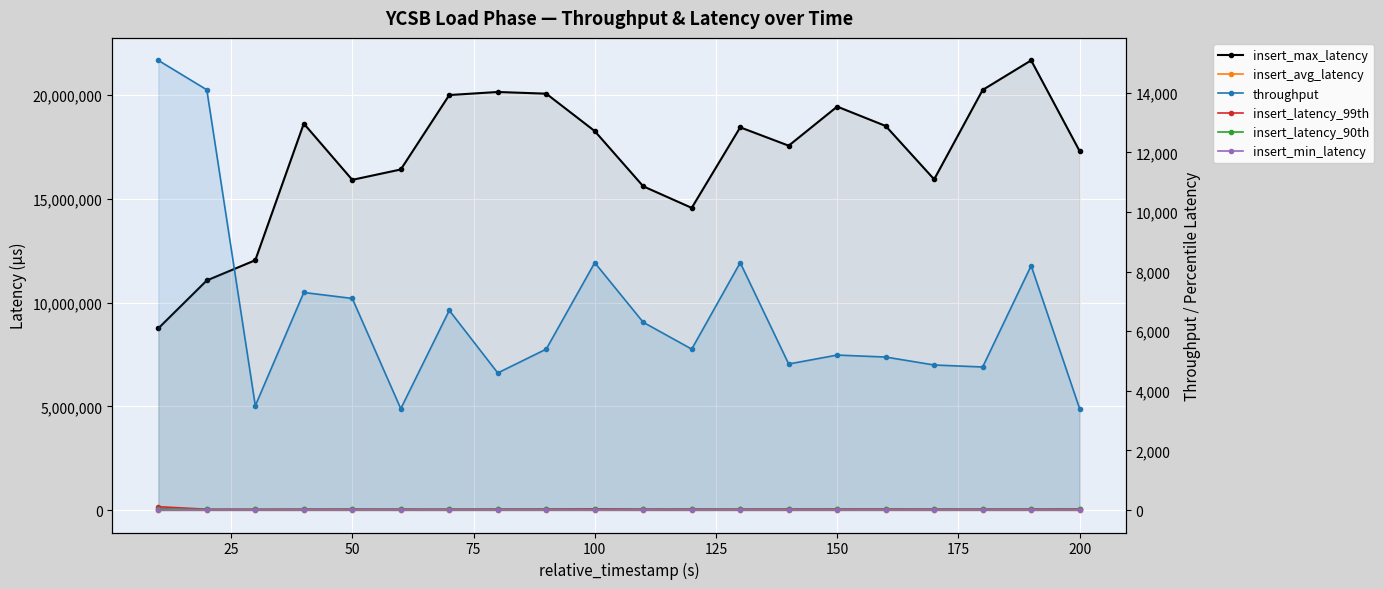

What are all the series names shown in the legend?

insert_max_latency, insert_avg_latency, throughput, insert_latency_99th, insert_latency_90th, insert_min_latency